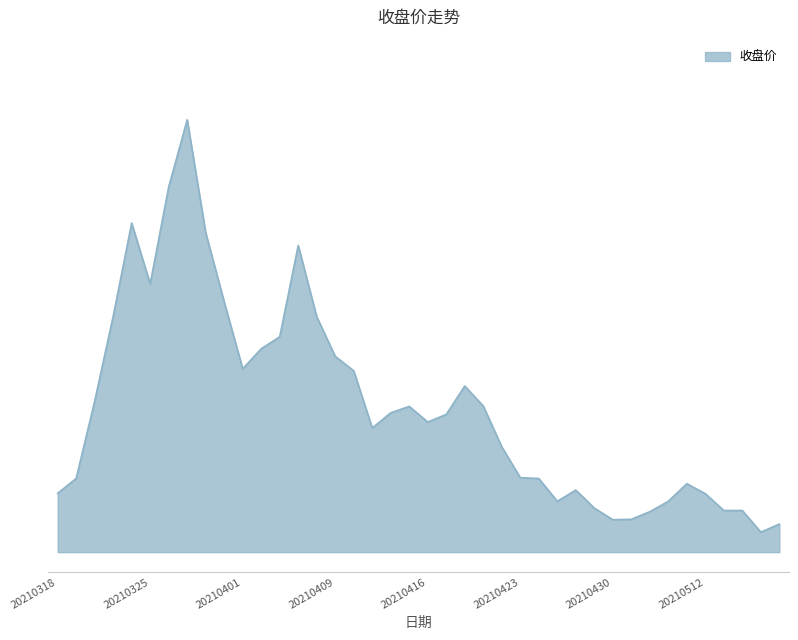

List the labels in order of value, largest first.

20210329, 20210326, 20210324, 20210330, 20210407, 20210325, 20210331, 20210323, 20210408, 20210406, 20210402, 20210409, 20210401, 20210412, 20210420, 20210322, 20210421, 20210415, 20210414, 20210419, 20210416, 20210413, 20210422, 20210423, 20210319, 20210426, 20210511, 20210428, 20210318, 20210512, 20210427, 20210510, 20210429, 20210513, 20210514, 20210507, 20210506, 20210430, 20210518, 20210517